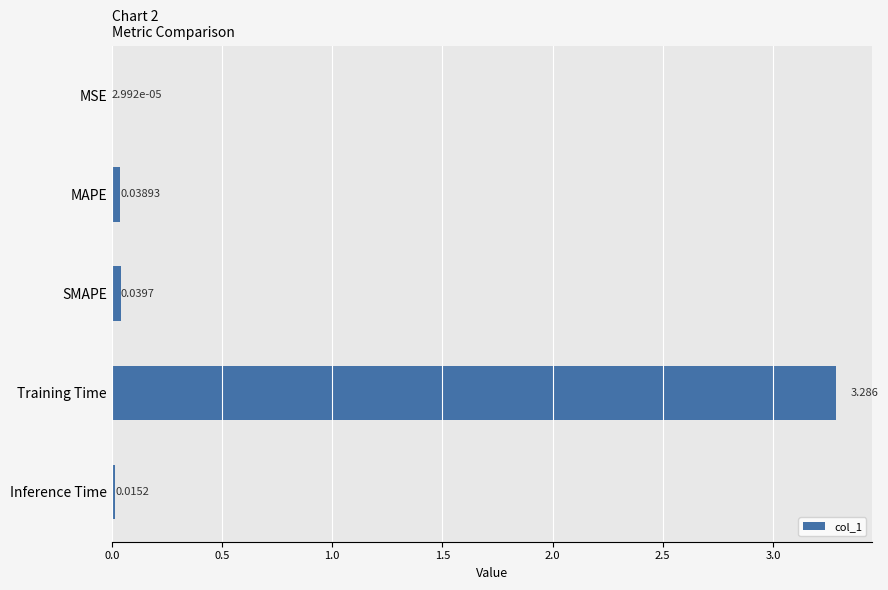

Which has a higher value, Inference Time or SMAPE?

SMAPE